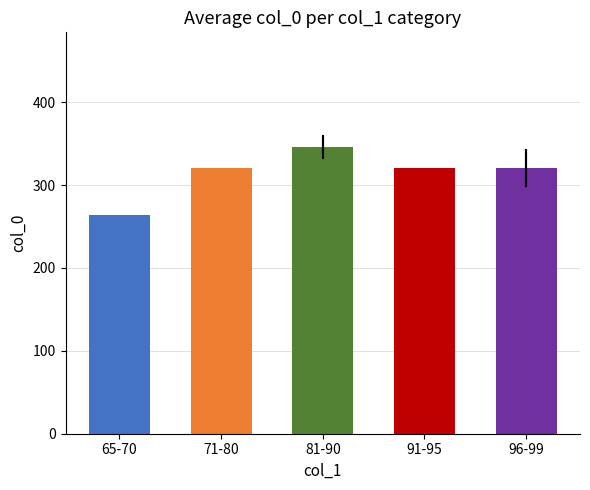

What value does the data have at 81-90?

346.0